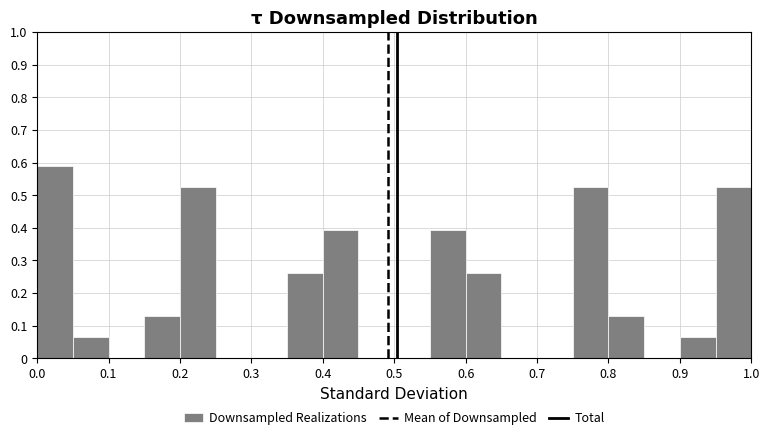

How tall is the bar that spans 0.35 to 0.40 on the x-axis? The values are not printed on the chart, so give them approximately, as read against the axis.

0.26